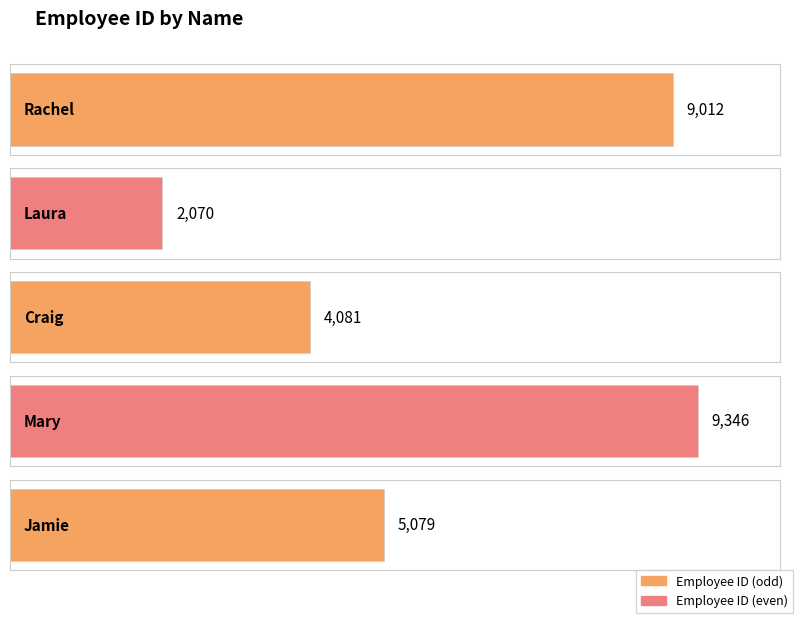

Are the bars horizontal?

Yes